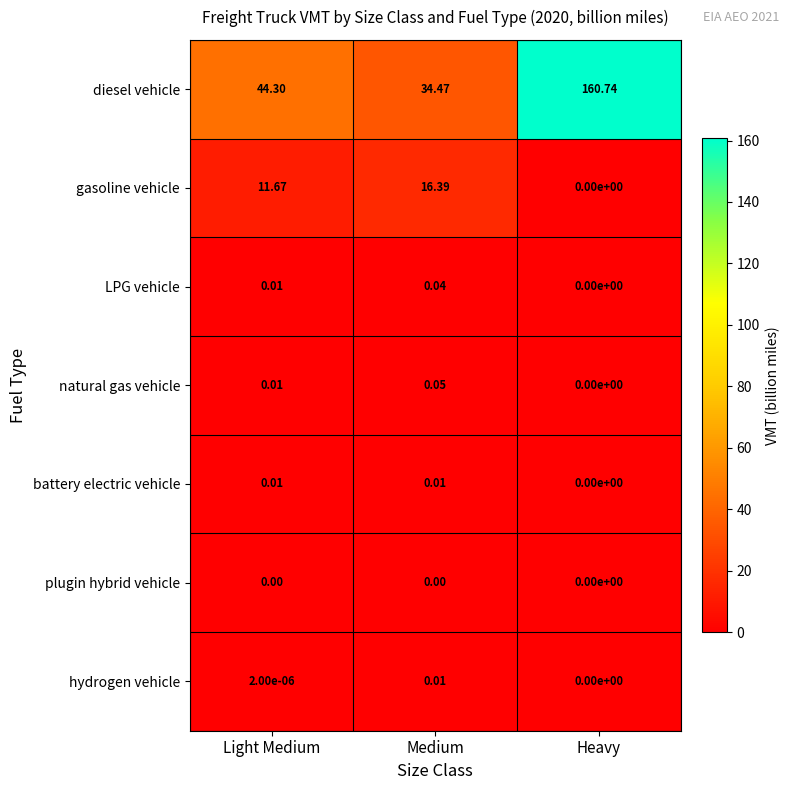

Rank the categories by diesel vehicle value from lowest to highest.

Medium, Light Medium, Heavy